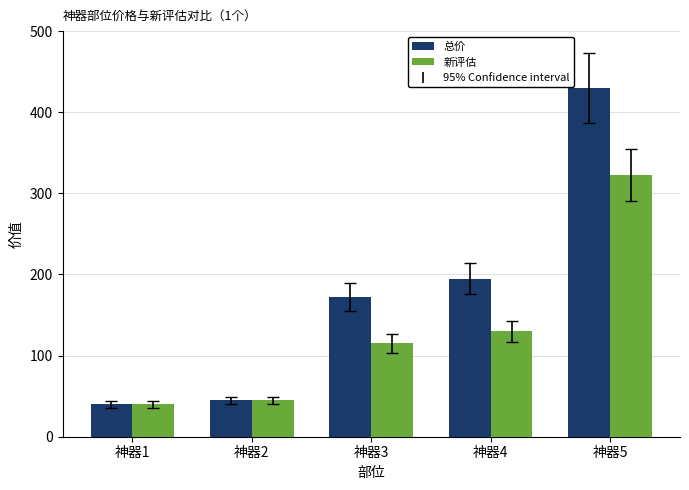

Is it true that 新评估 equals 322.5 at 神器5?

True